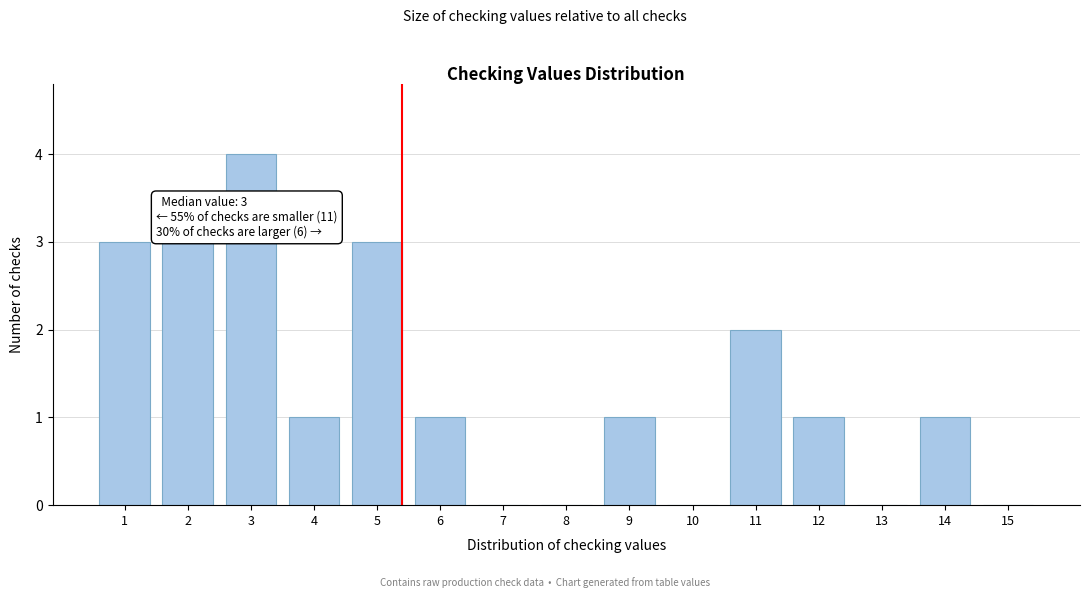

Reading left to right, what are all the values shown in this chart?

1=3	2=3	3=4	4=1	5=3	6=1	7=0	8=0	9=1	10=0	11=2	12=1	13=0	14=1	15=0